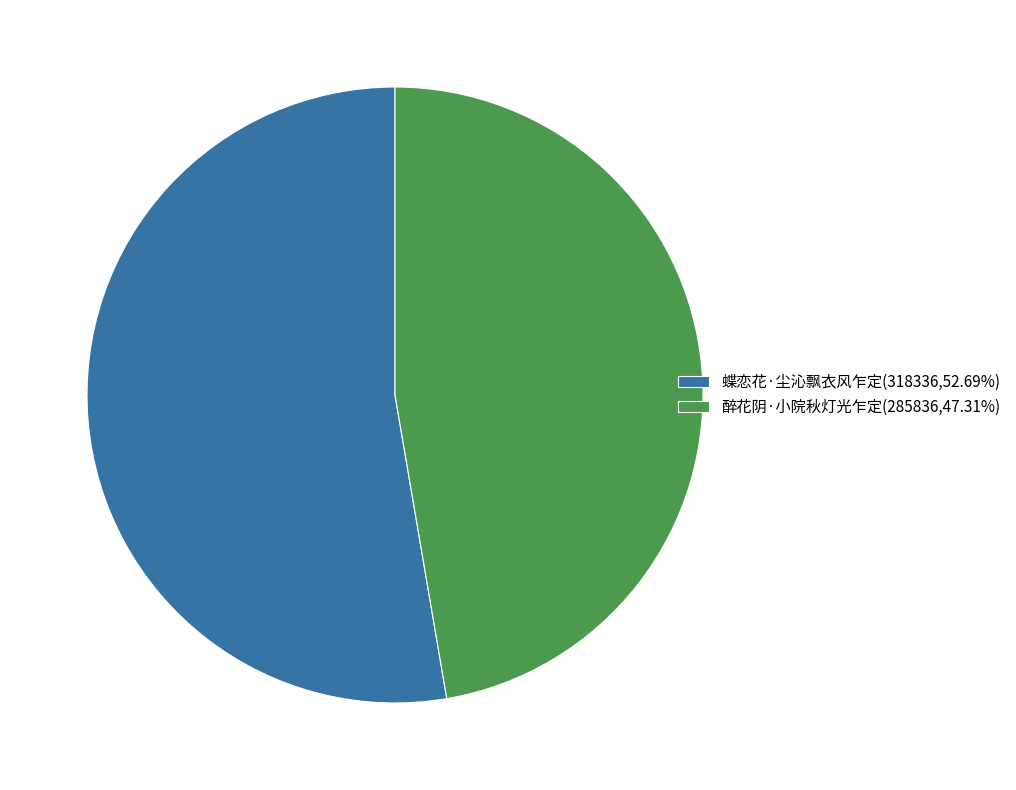

Which has a higher value, 醉花阴·小院秋灯光乍定 or 蝶恋花·尘沁飘衣风乍定?

蝶恋花·尘沁飘衣风乍定